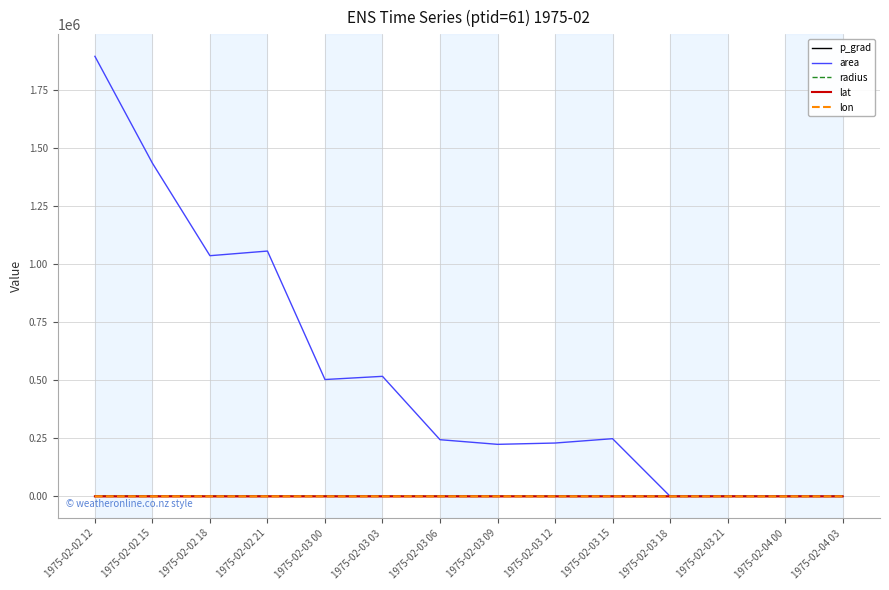

At which category is the sum across all series the highest?

1975-02-02 12